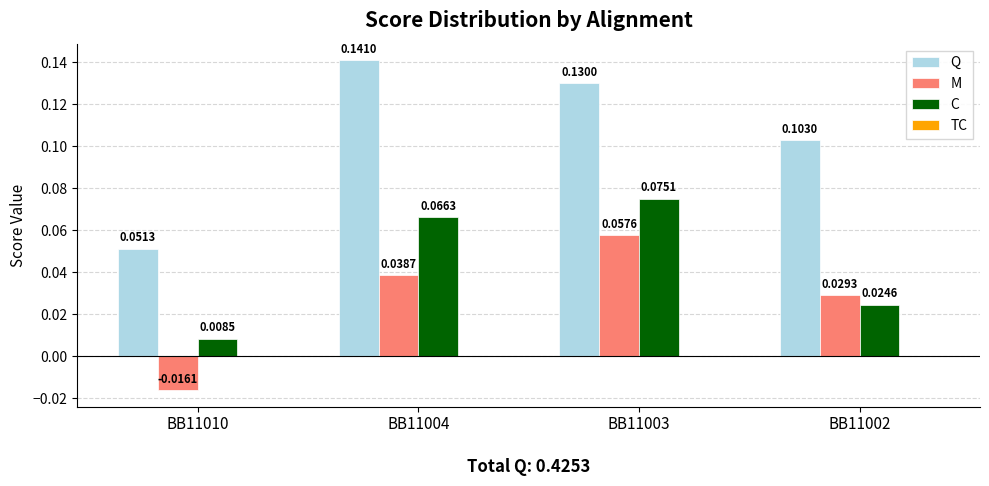

Is the value of C at BB11004 greater than the value of M at BB11003?

Yes